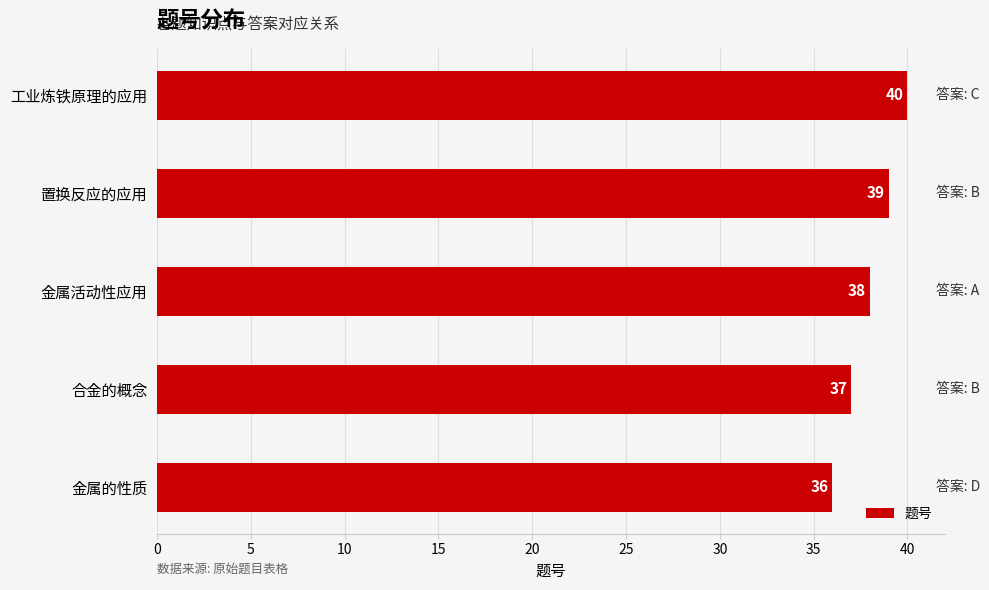

What is the ratio of the value at 金属活动性应用 to the value at 置换反应的应用?

1.0